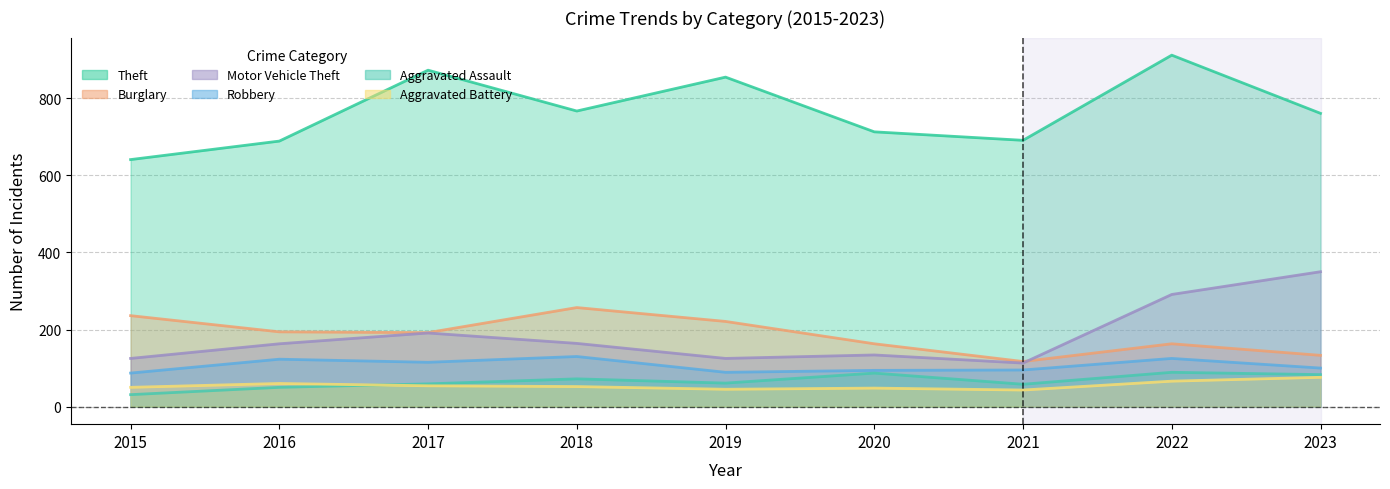

True or false: Aggravated Assault has more than 1 points higher than both neighbors.

True